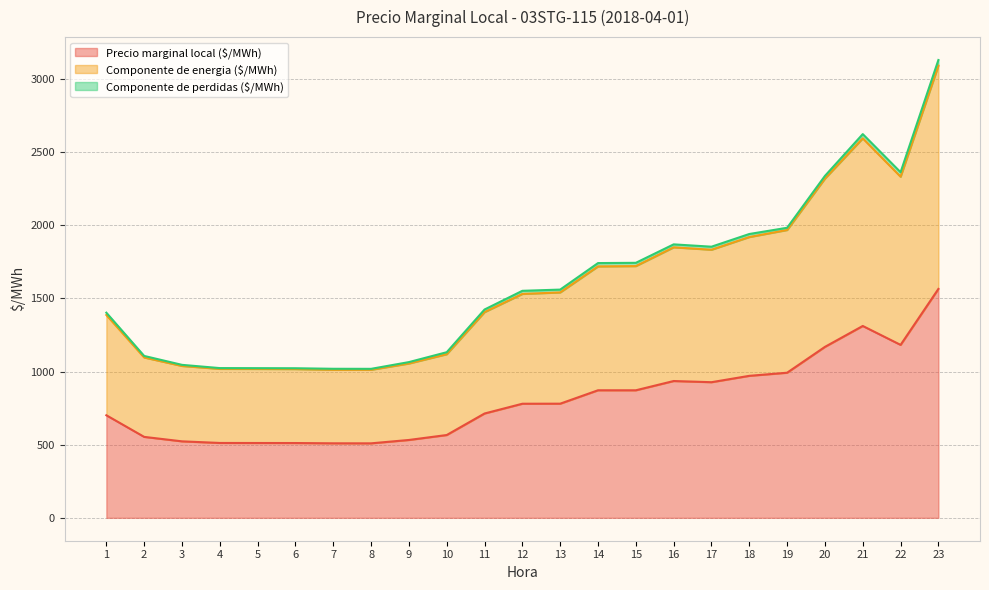

At which category is the sum across all series the highest?

23